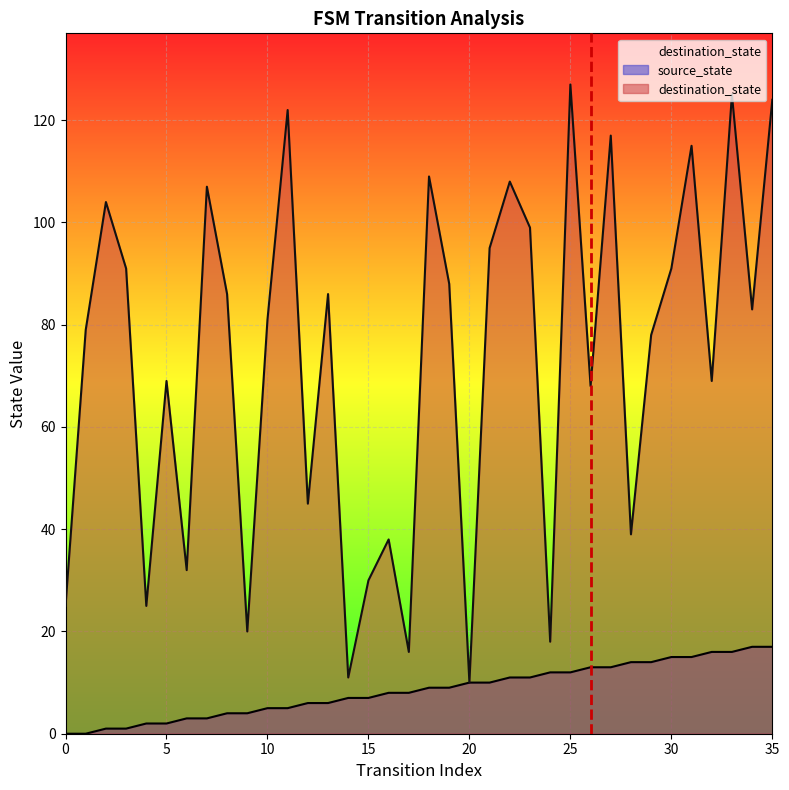

At which category is the sum across all series the highest?

33